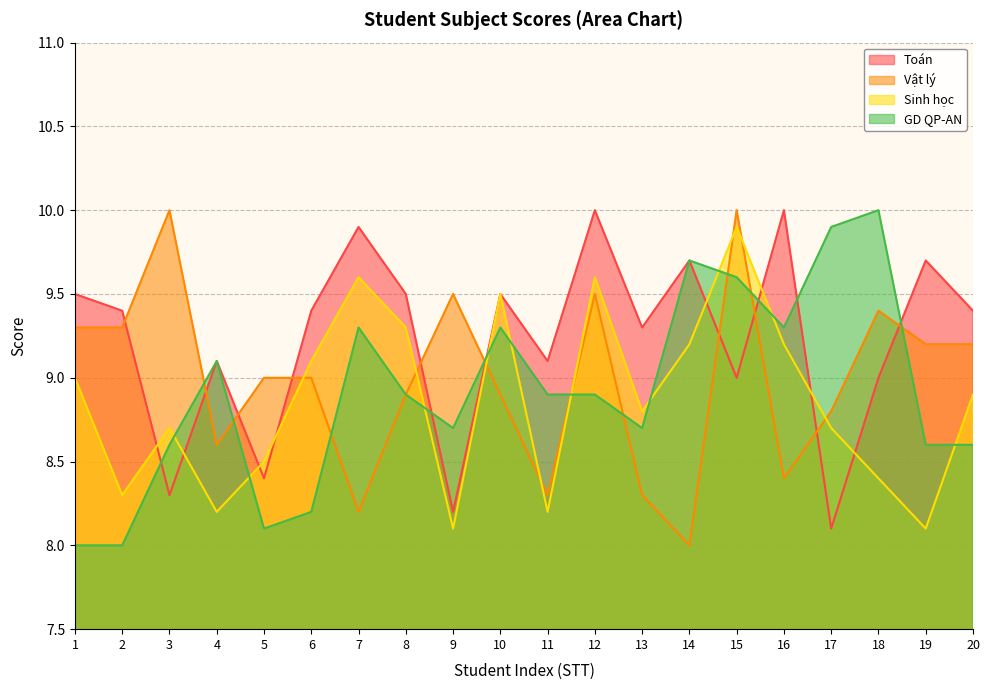

True or false: Vật lý and Toán intersect in this chart.

True